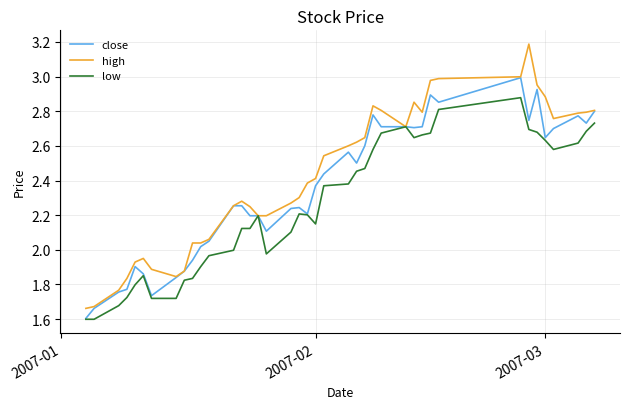

Rank the series by their maximum value, from highest to lowest.

high, close, low